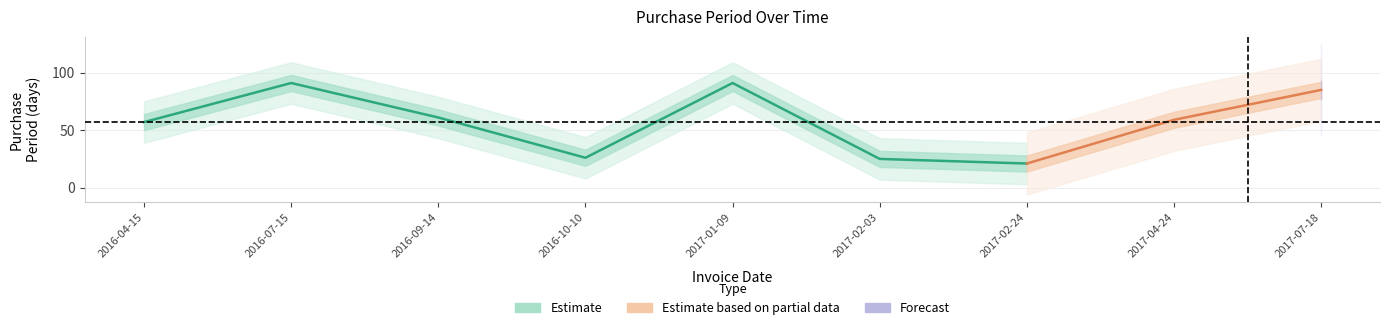

List the labels in order of value, largest first.

2016-07-15, 2017-01-09, 2017-07-18, 2016-09-14, 2017-04-24, 2016-04-15, 2016-10-10, 2017-02-03, 2017-02-24